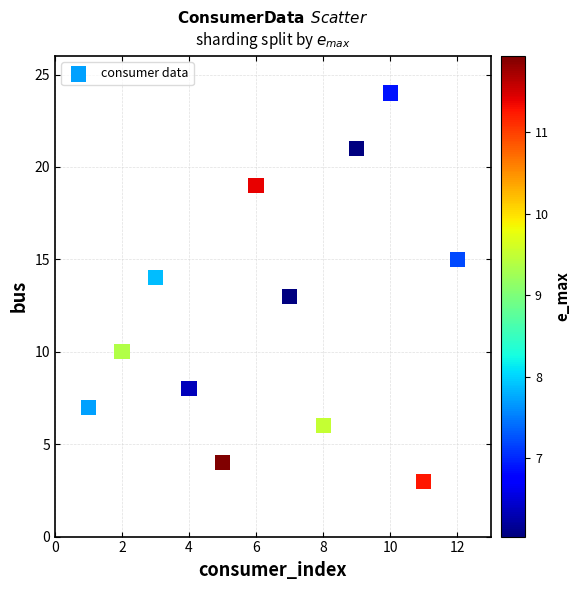

What is the average X value?

6